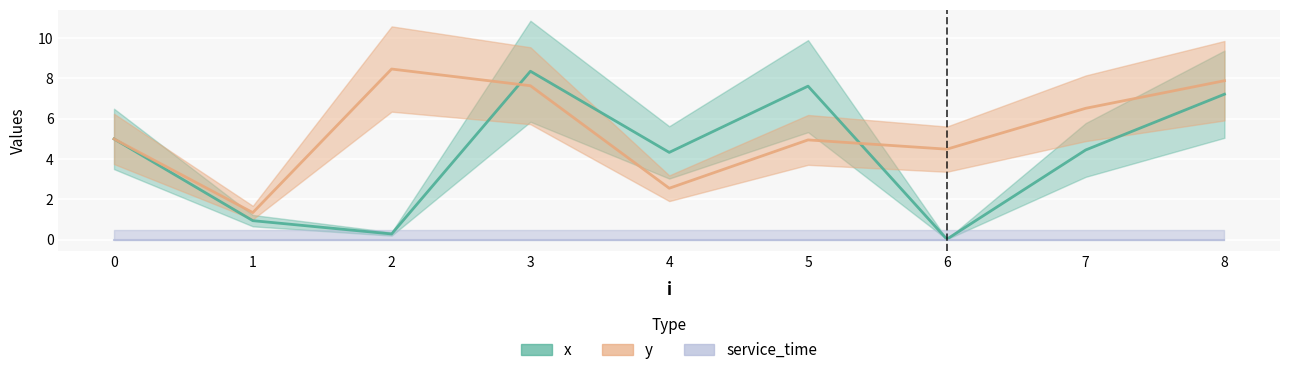

At which category does x reach its first local peak?

3